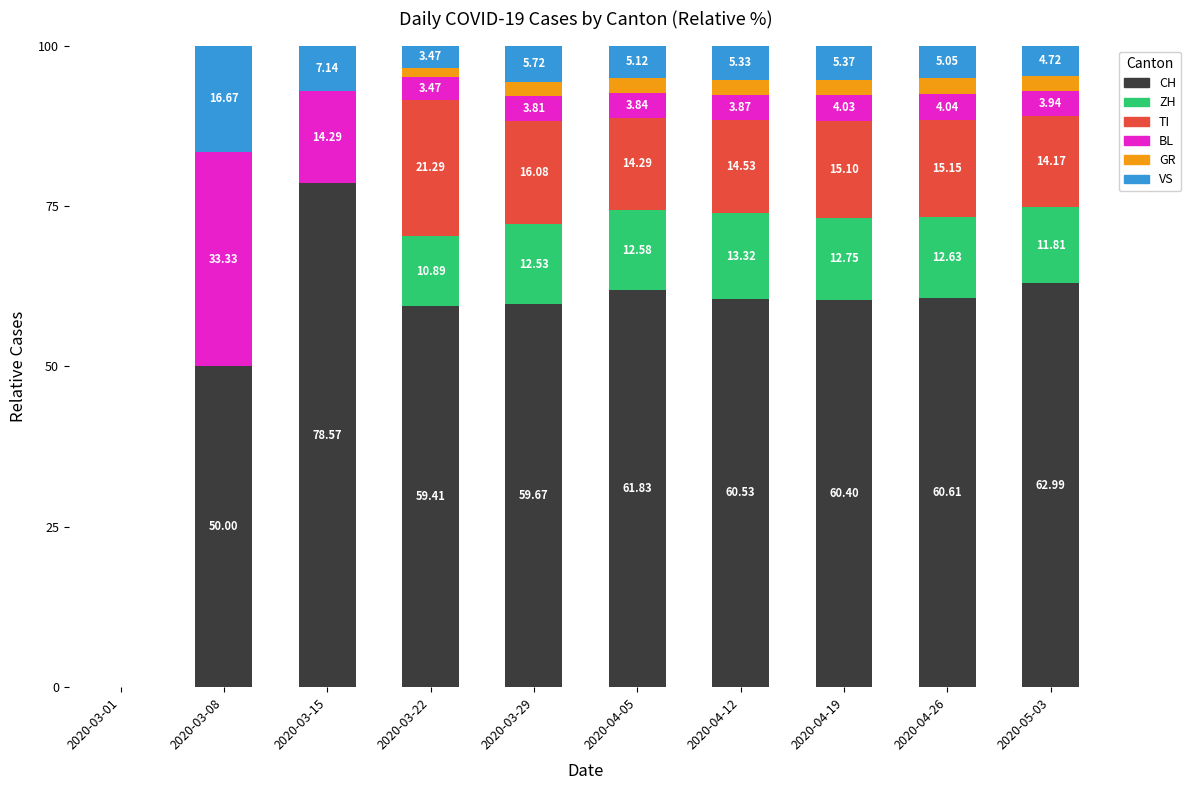

Count the number of data series in this chart.

6